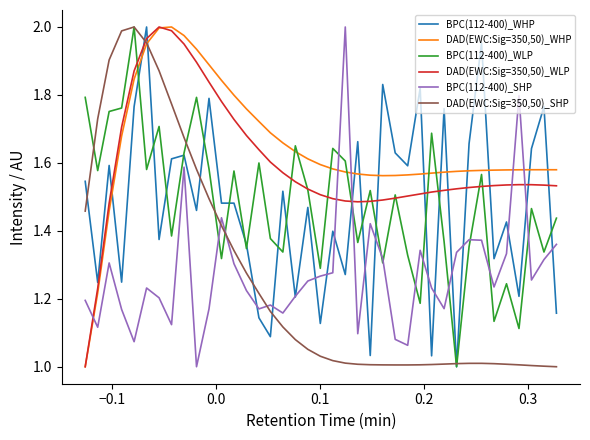

After their last crossing, which series has the higher values: BPC(112-400)_WLP or DAD(EWC:Sig=350,50)_WLP?

DAD(EWC:Sig=350,50)_WLP